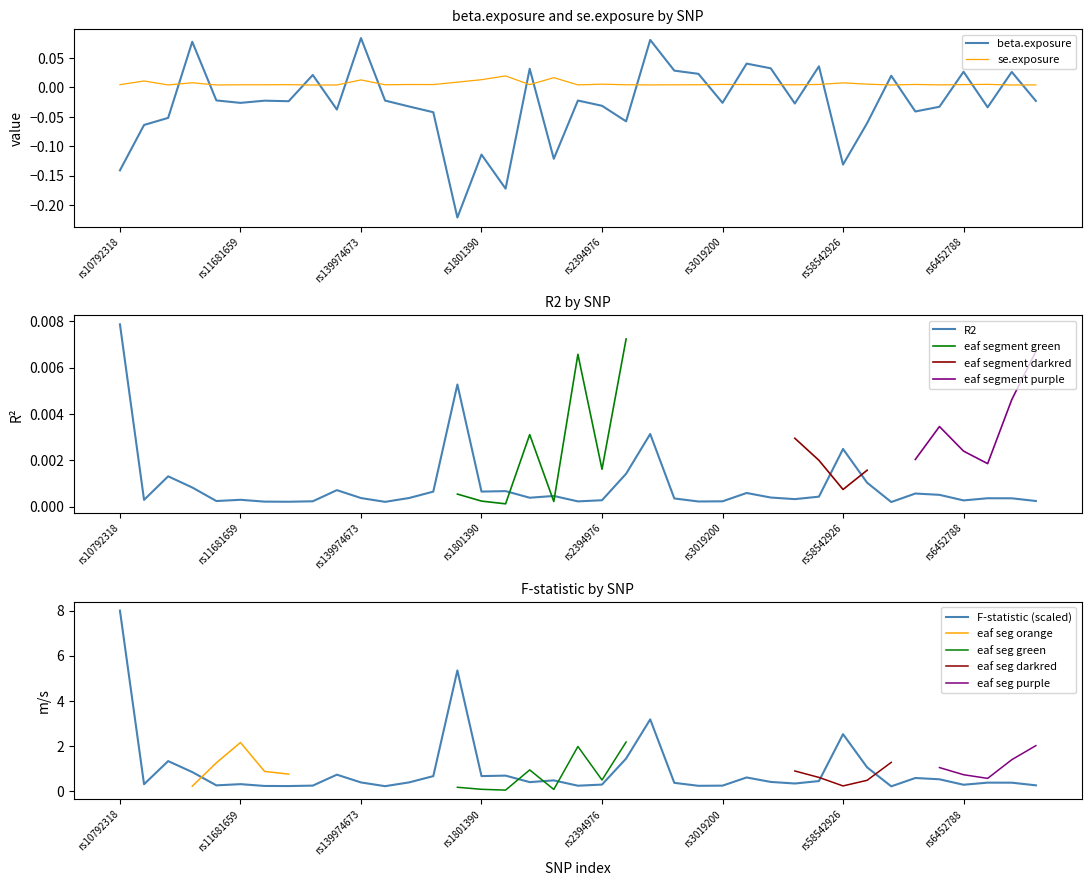

At which label does beta.exposure first exceed 0?

rs11632618